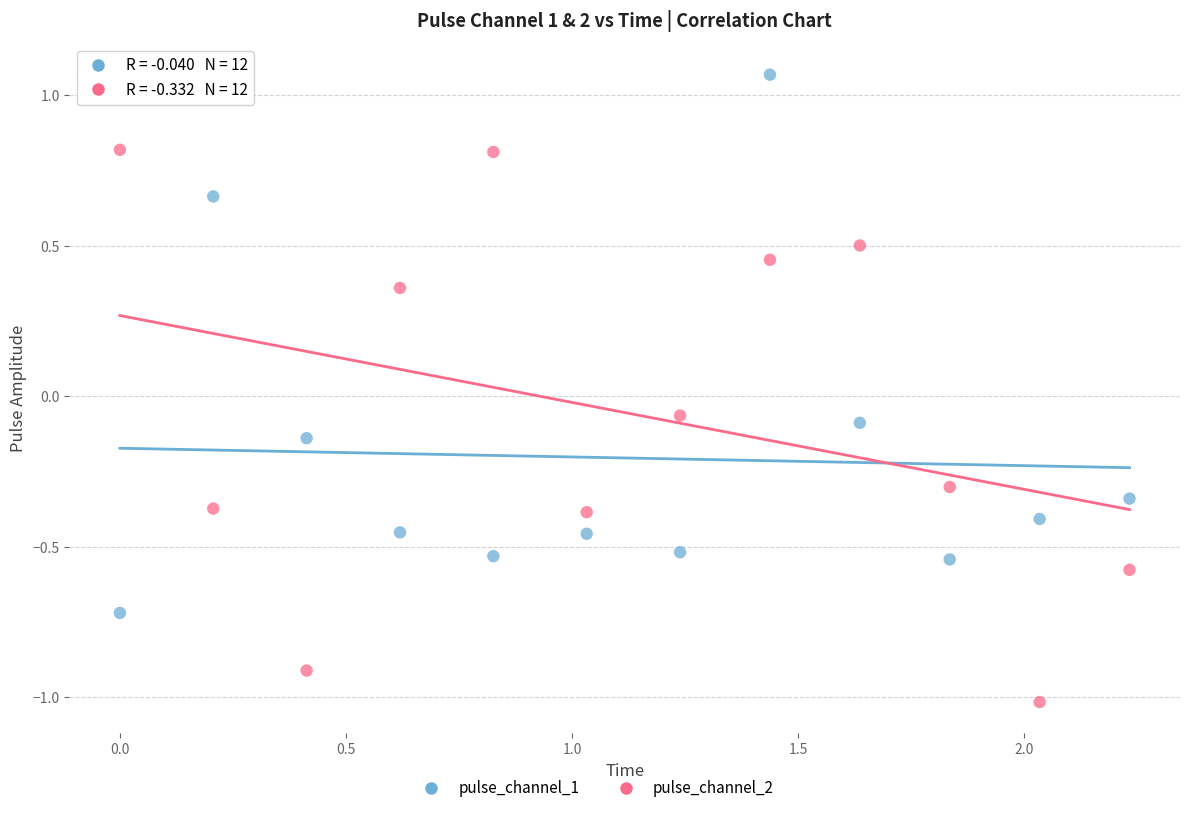

Which series contains the highest Y value?

pulse_channel_1